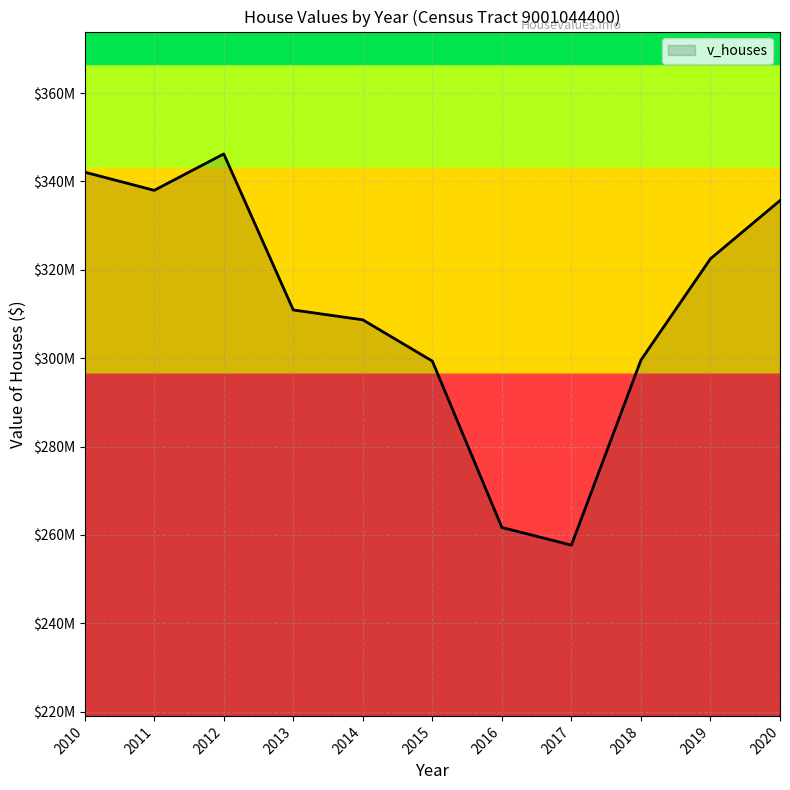

Rank the categories by value from highest to lowest.

2012, 2010, 2011, 2020, 2019, 2013, 2014, 2018, 2015, 2016, 2017